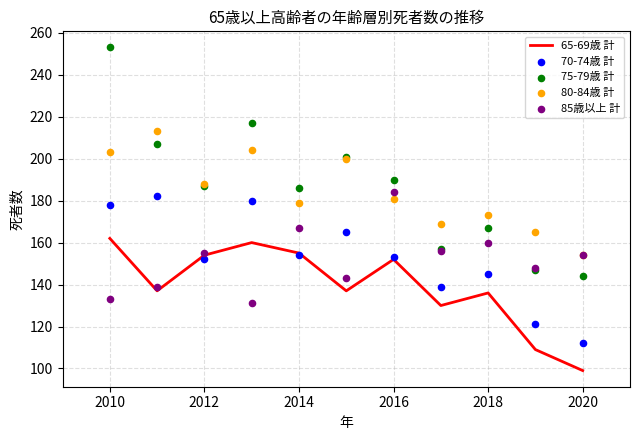

What are all the series names shown in the legend?

65-69歳 計, 70-74歳 計, 75-79歳 計, 80-84歳 計, 85歳以上 計